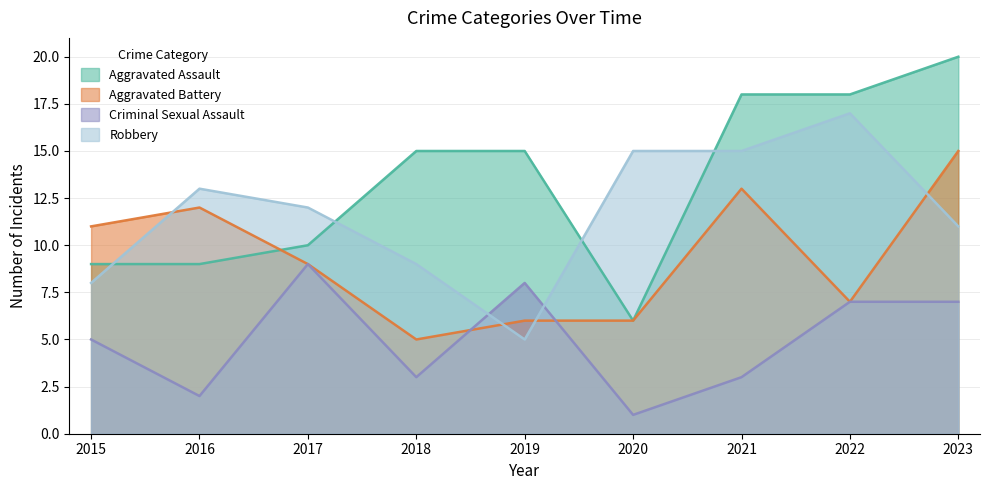

In Robbery, how many points are lower than both neighbors (excluding endpoints)?

1